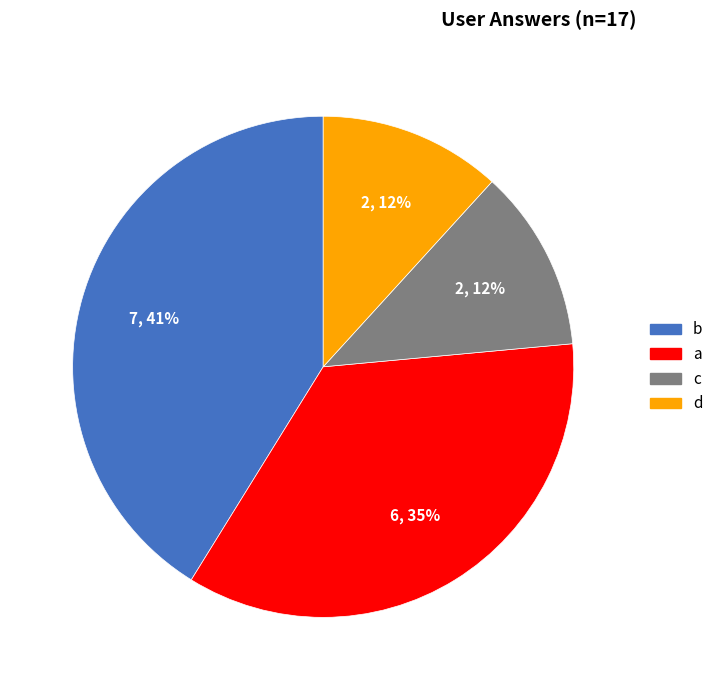

Which slice is the largest?

b